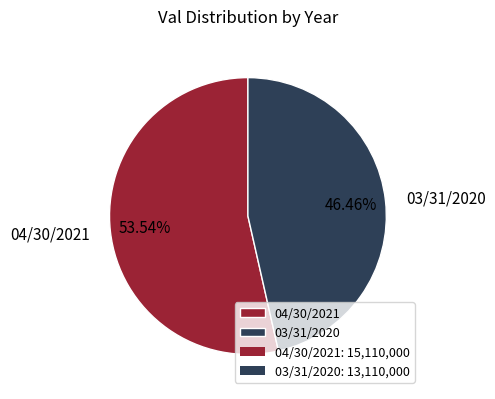

True or false: 04/30/2021 accounts for 54% of the total.

True